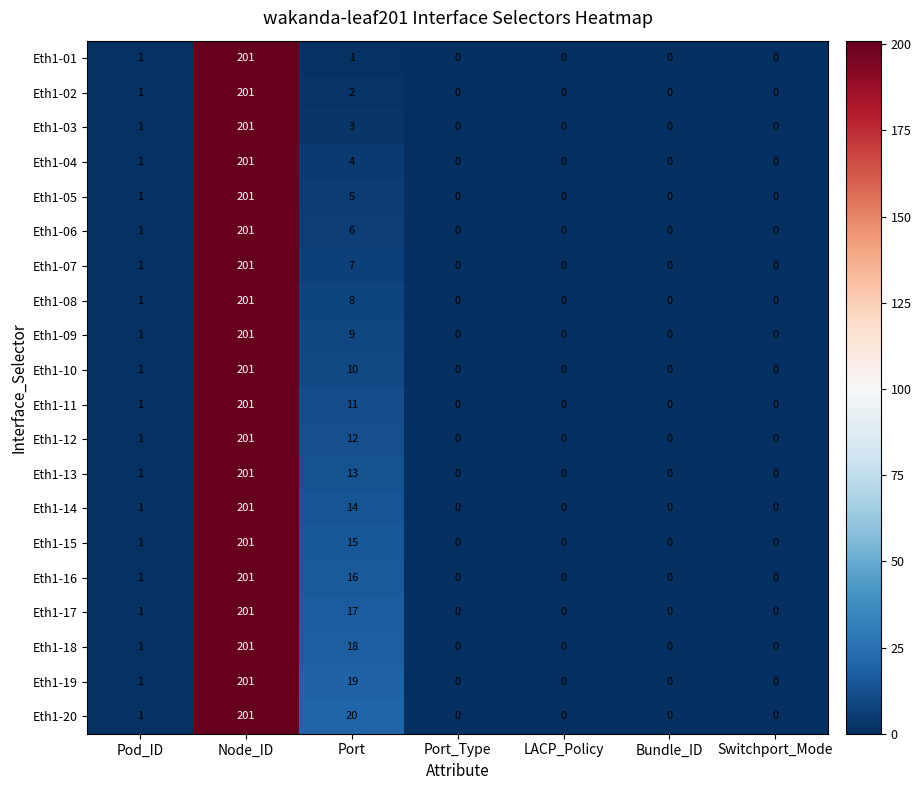

How many series are shown in this chart?

20